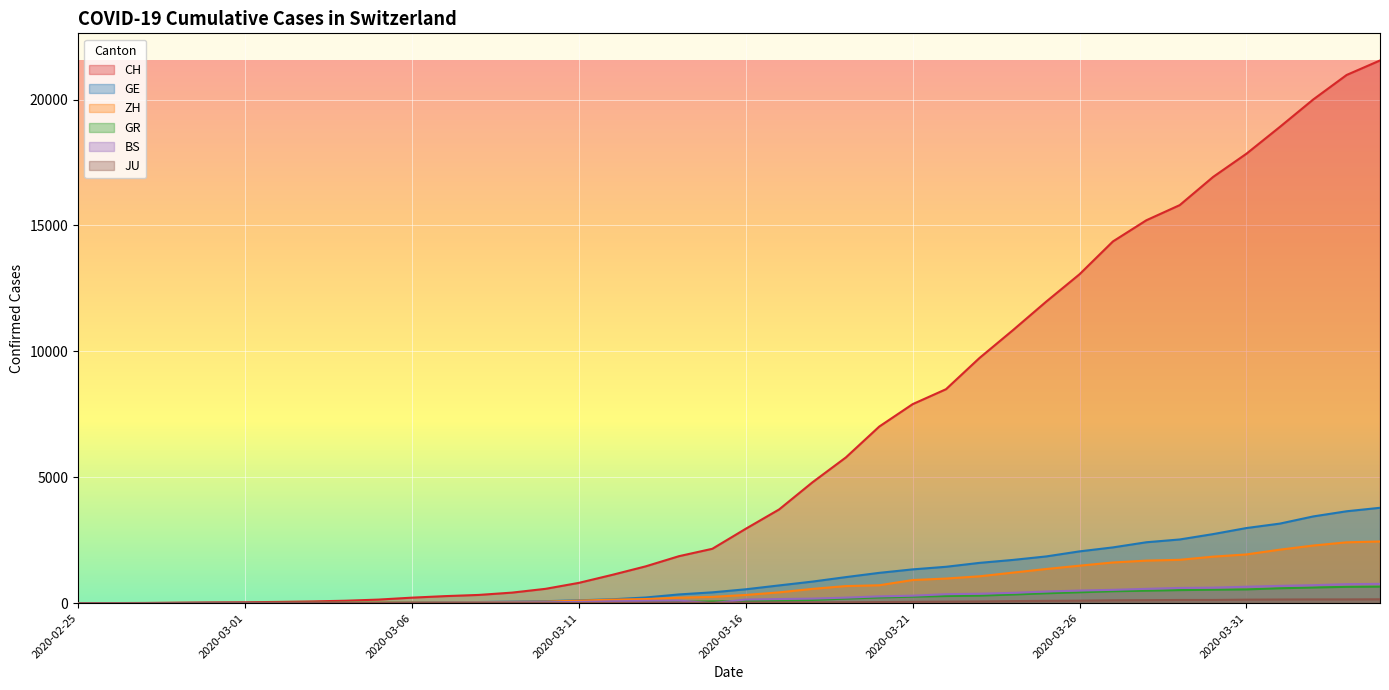

What are all the series names shown in the legend?

CH, GE, ZH, GR, BS, JU